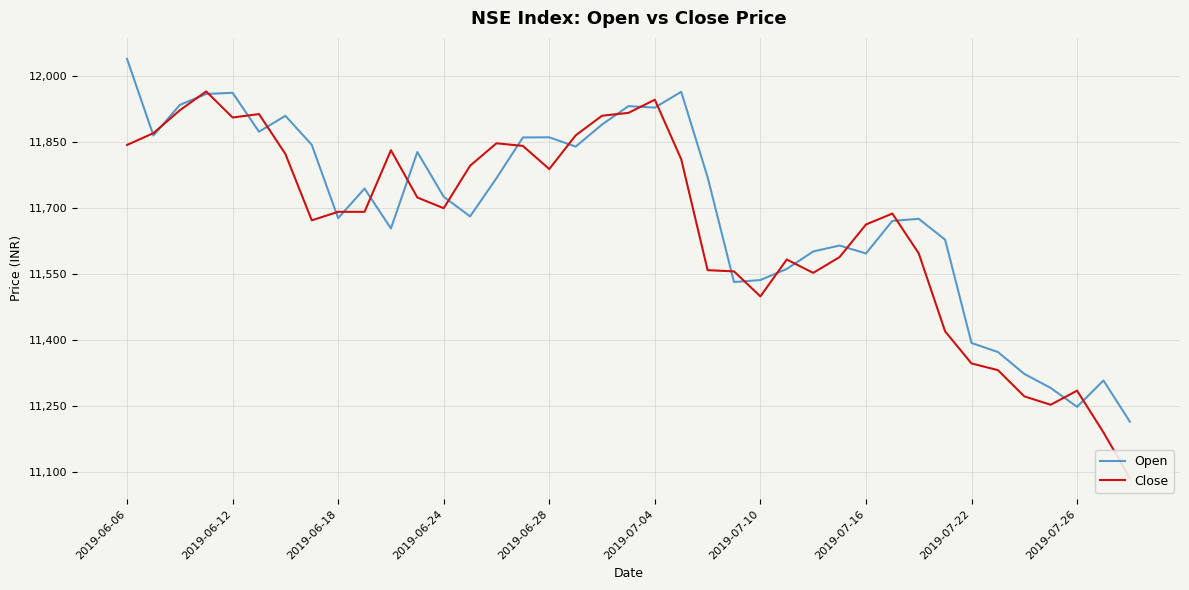

What is the maximum value for Open?

12039.8